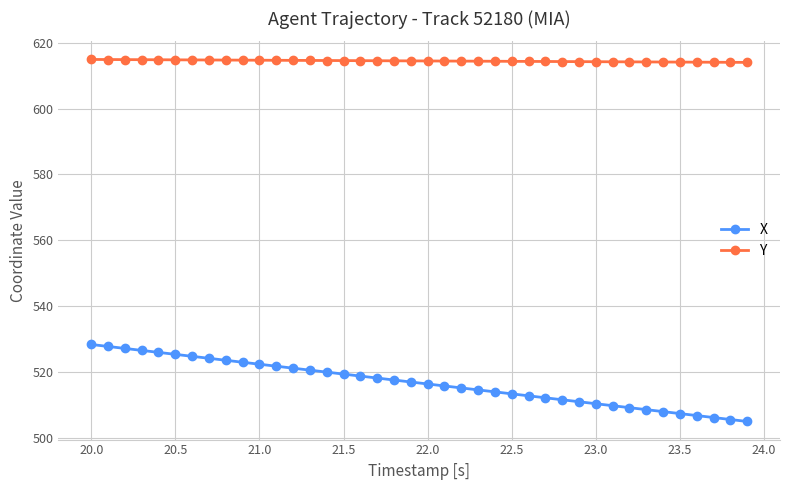

List the series in order of their overall mean, lowest first.

X, Y